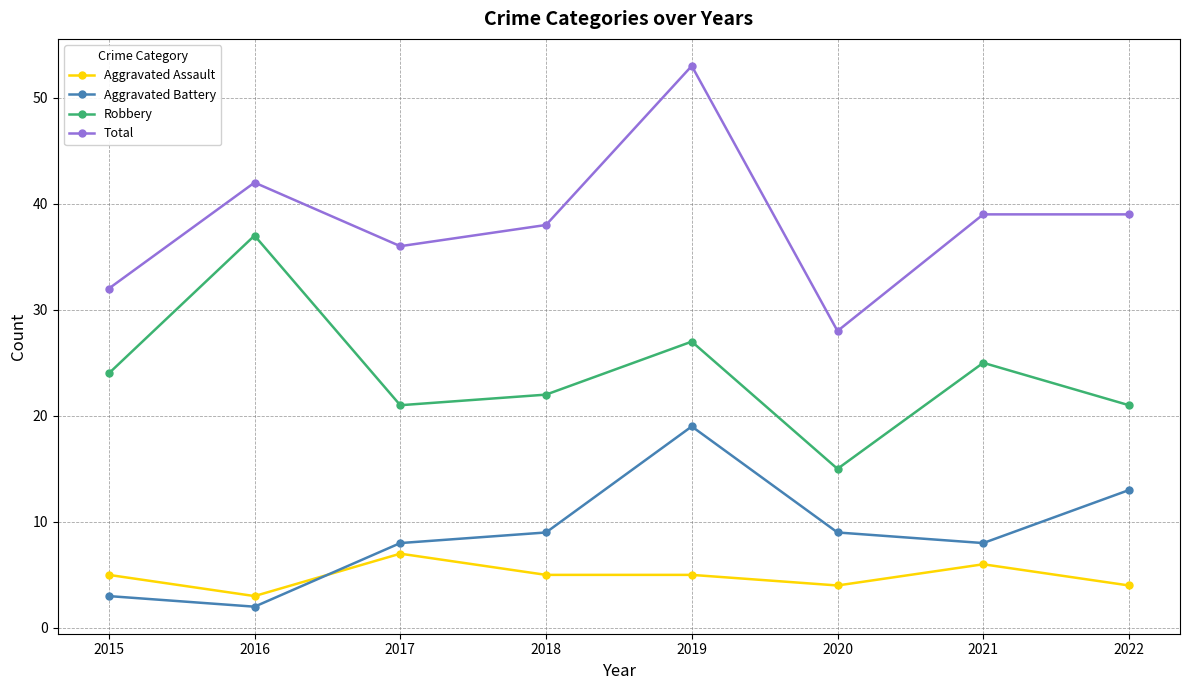

True or false: Robbery has a value of 38 at 2018.

False